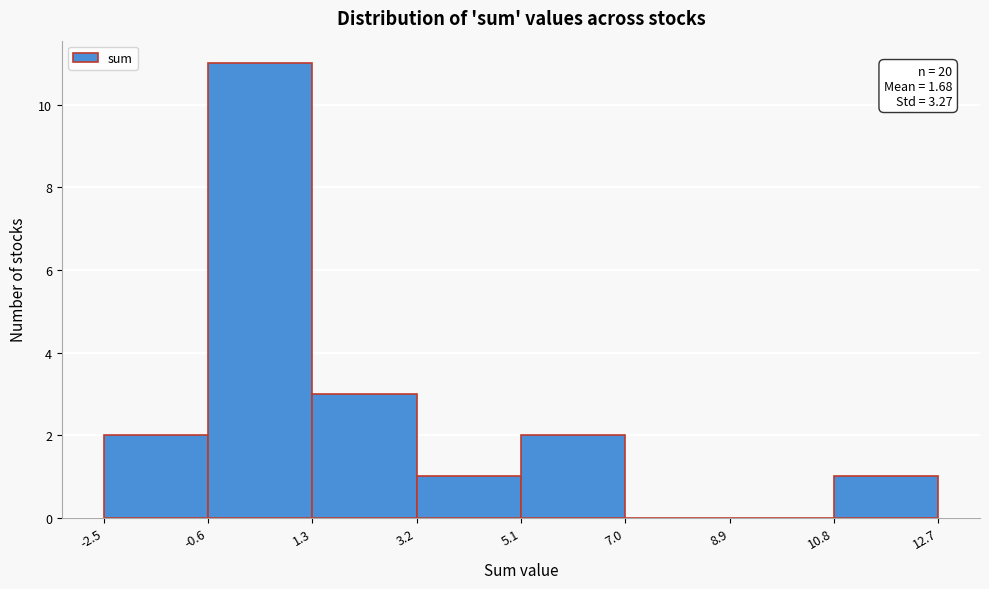

Which range on the x-axis has the tallest bar?

-0.6 to 1.3